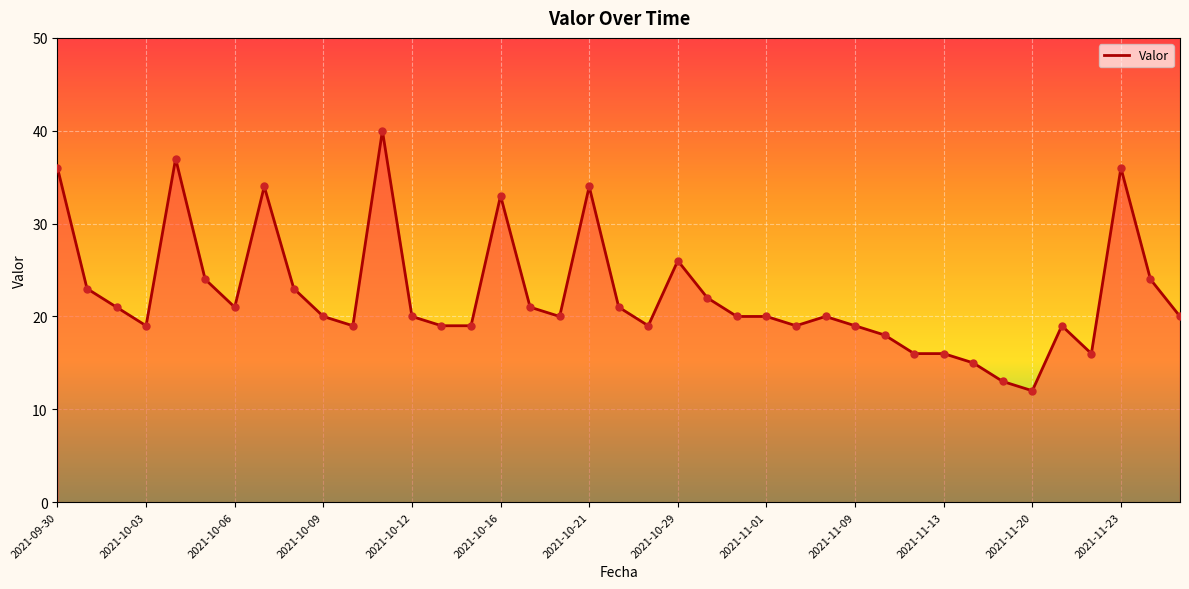

What is the difference between the maximum and minimum values?

28